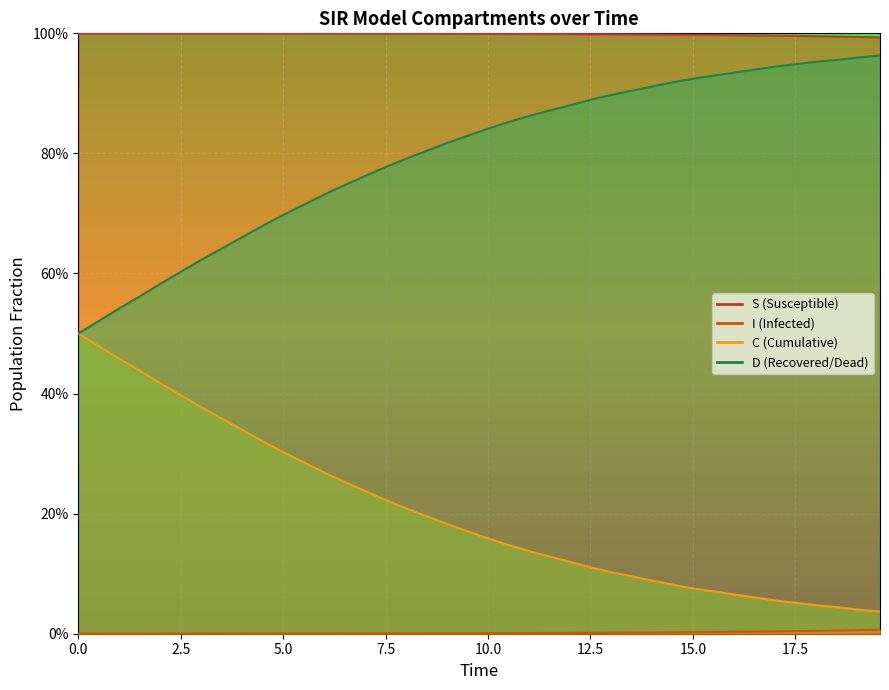

What is the value of the D point at the 34th from the left?

0.9